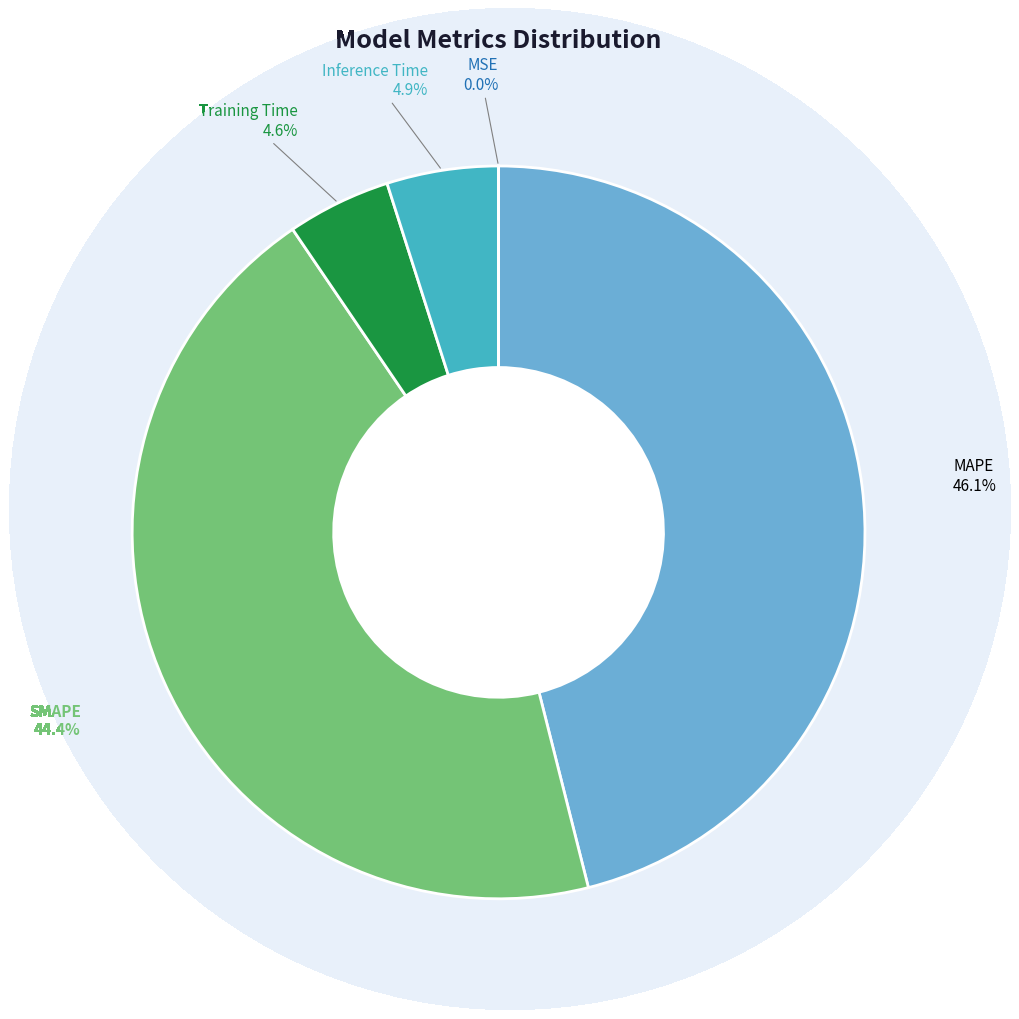

Do SMAPE and Inference Time together represent more than half of the pie?

No